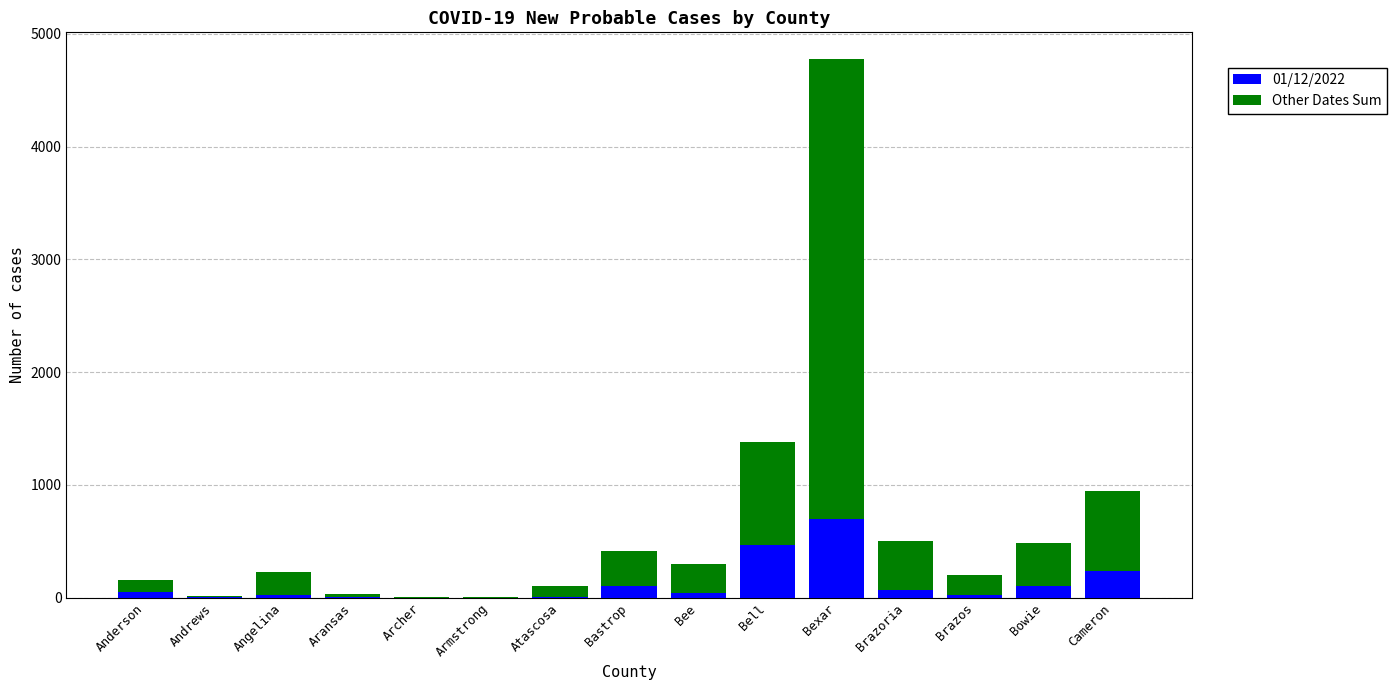

What are all the series names shown in the legend?

01/12/2022, Other Dates Sum